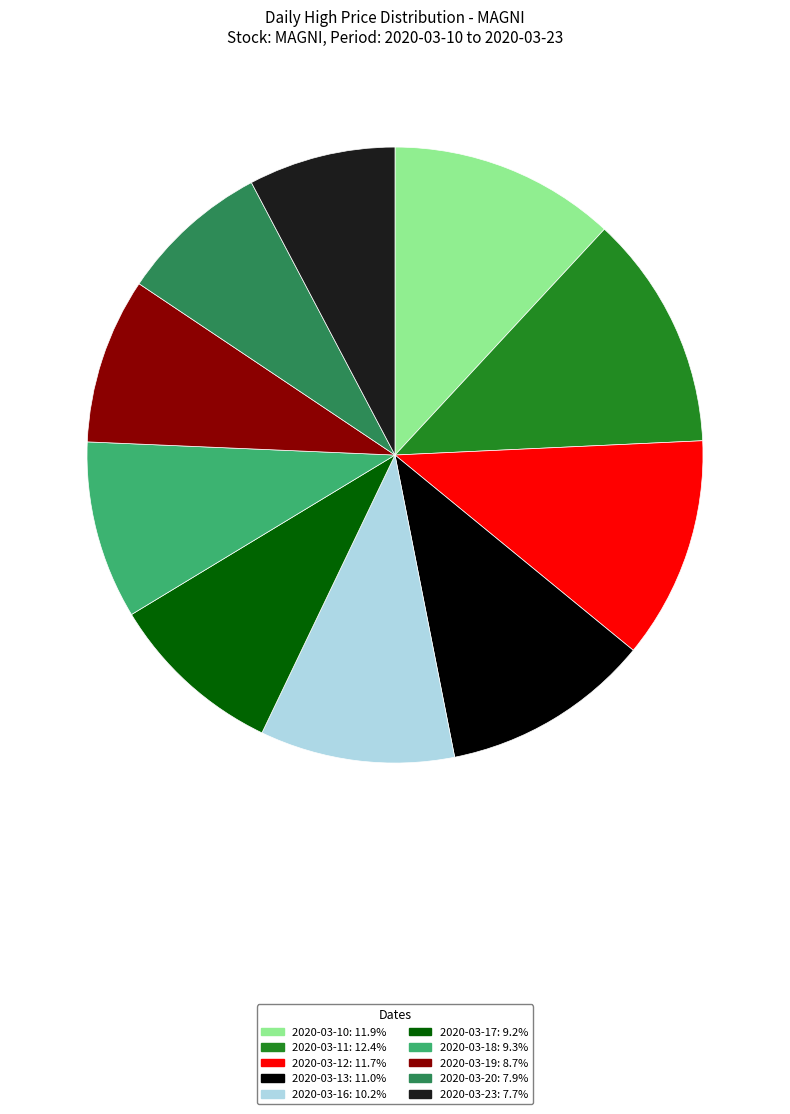

How many segments does this pie chart have?

10